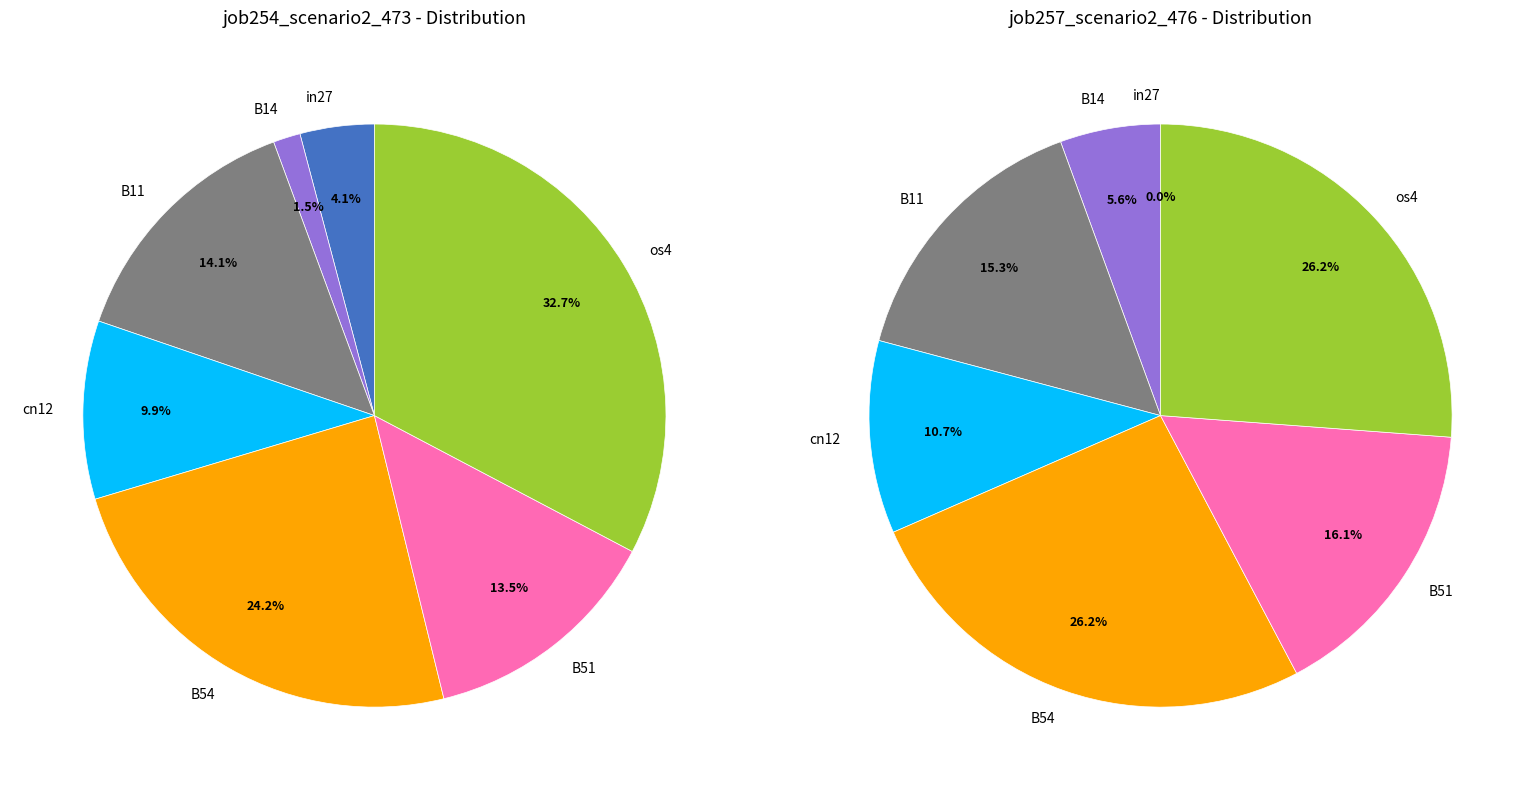

What percentage is the cn12 slice, to the nearest percent?

10%